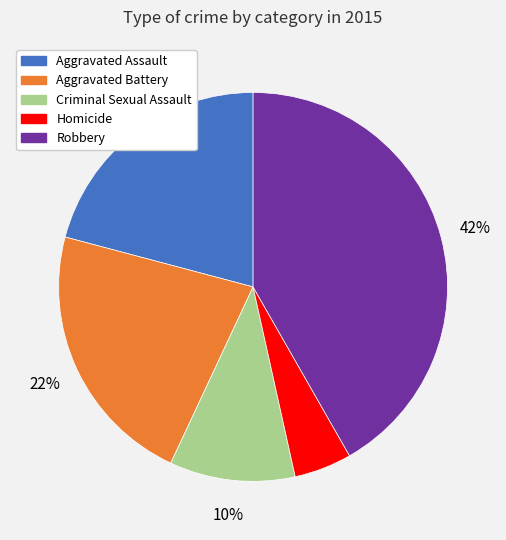

Combined, do Robbery and Aggravated Assault account for over 50%?

Yes